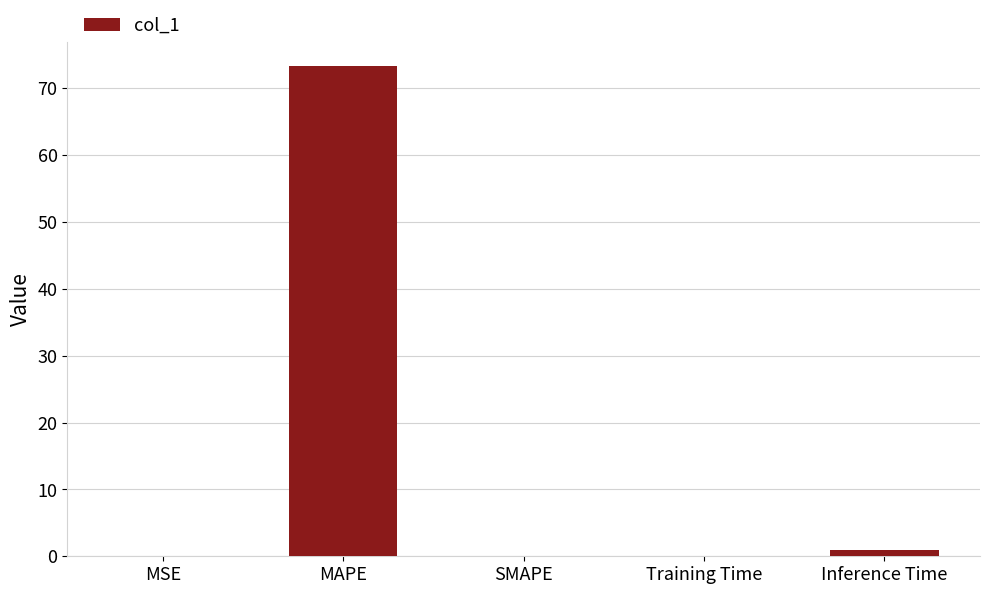

What is the sum of the values at Inference Time and Training Time?

1.0